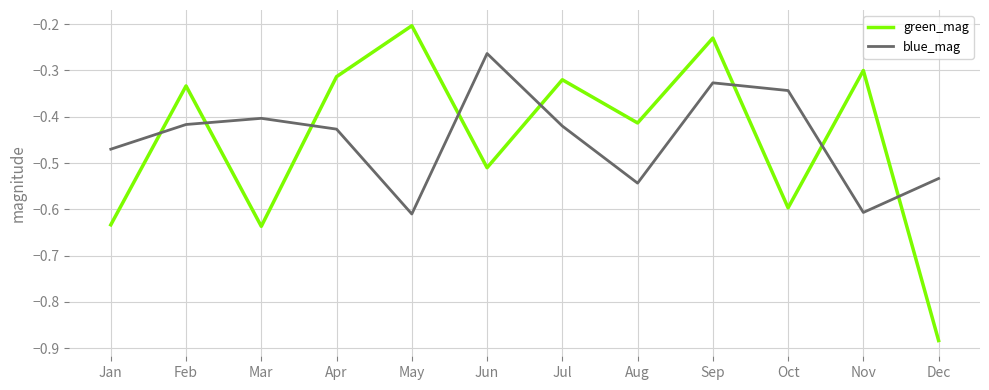

At which category is the sum across all series the highest?

Sep